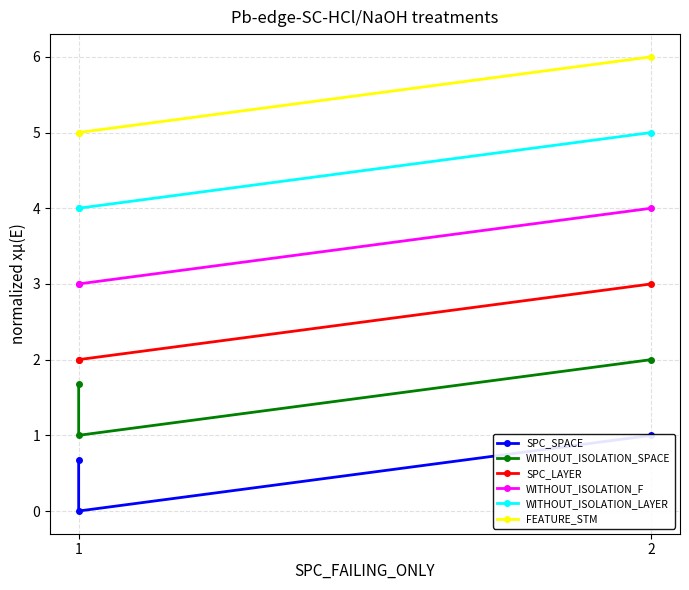

Is this an area chart (filled region under the line)?

No